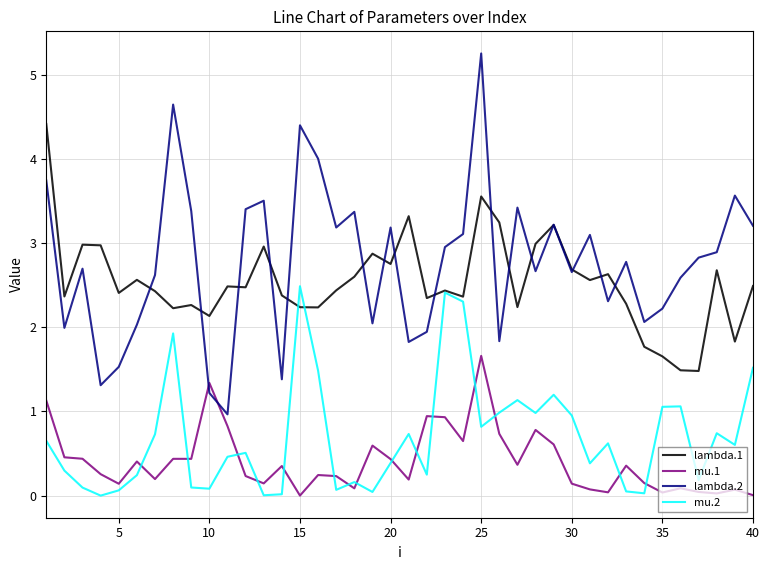

Which series has the widest spread of values?

lambda.2